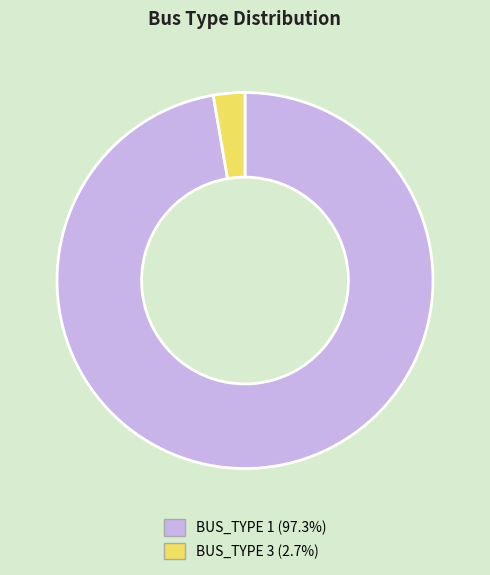

Which slice represents more than half of the pie?

BUS_TYPE 1